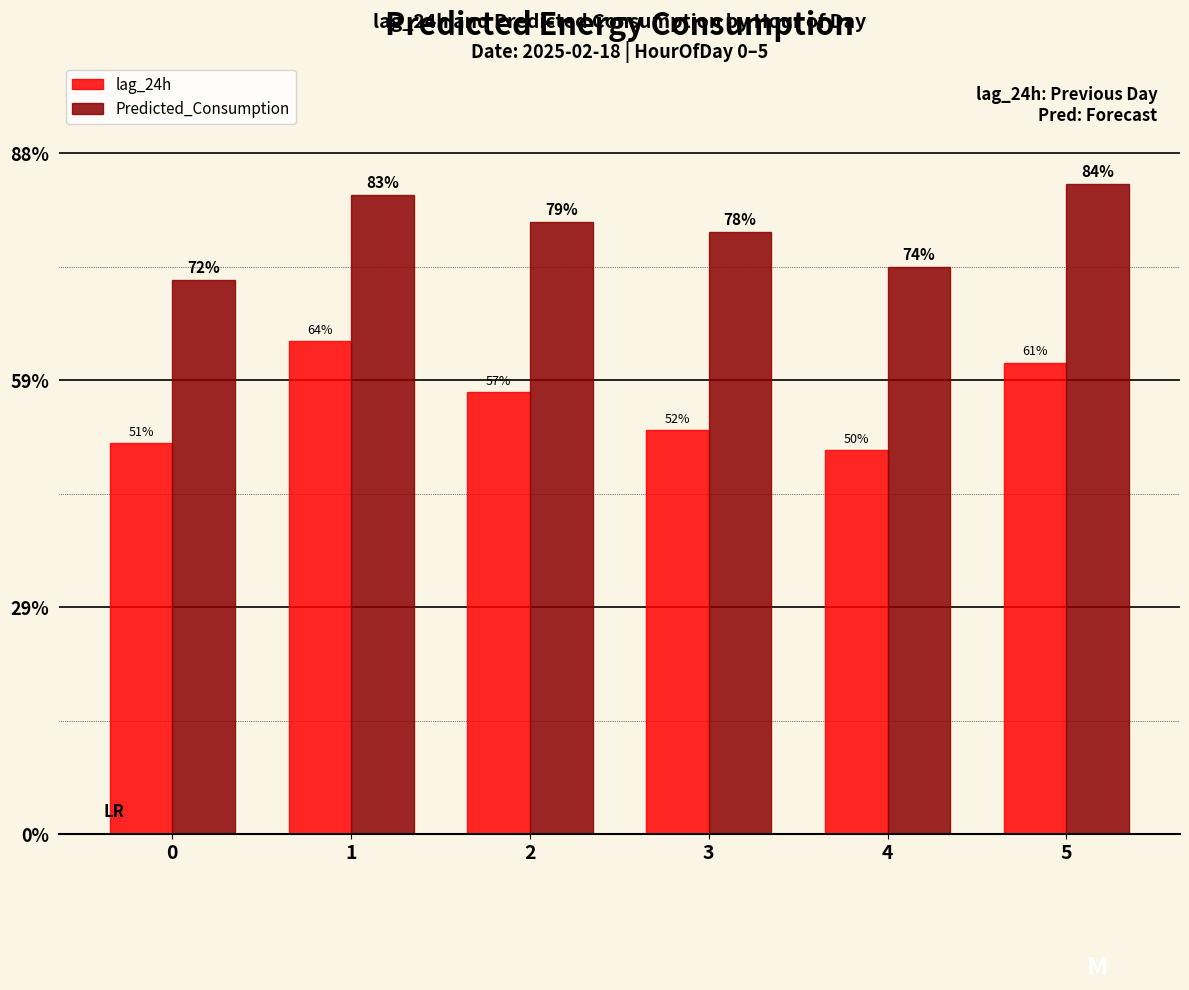

At how many categories does at least one series exceed 4370?

6